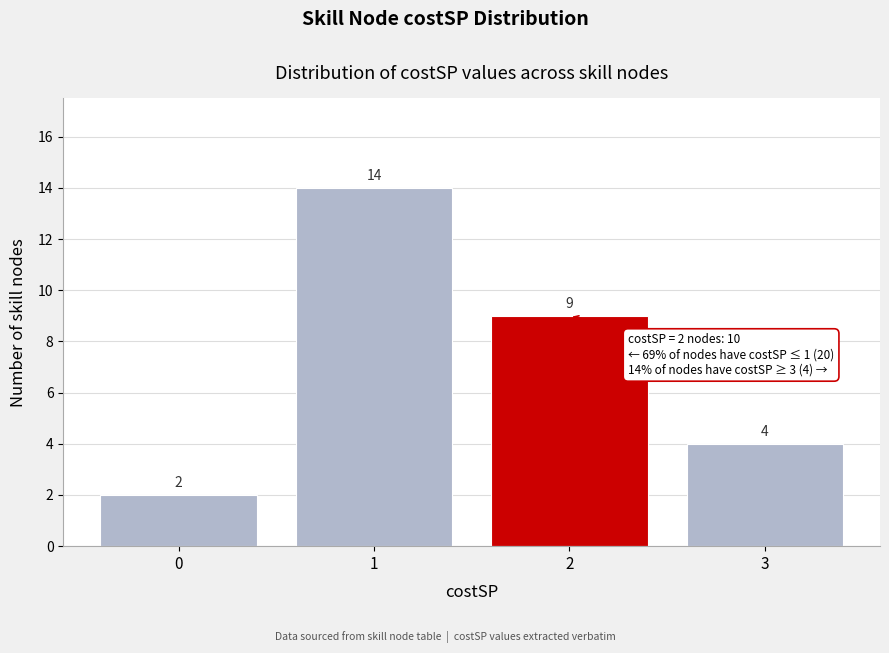

Reading left to right, extract all data points from this chart.

2	14	9	4